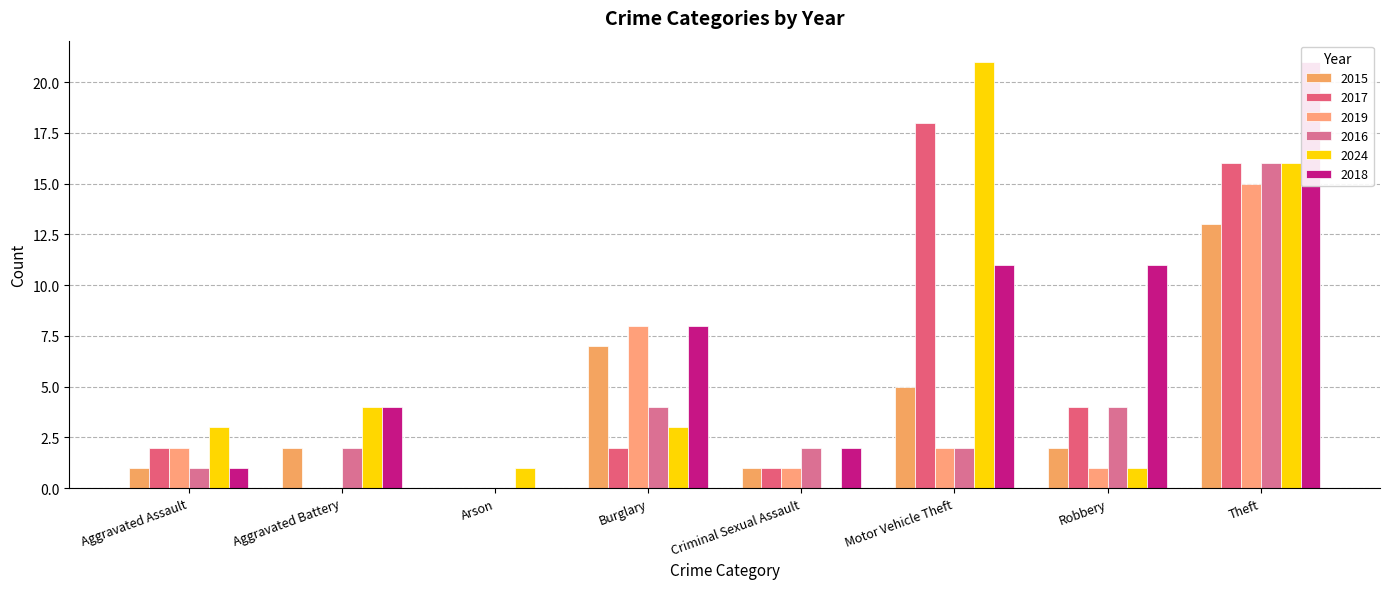

Where does the 2024 series first go above 3?

Aggravated Battery